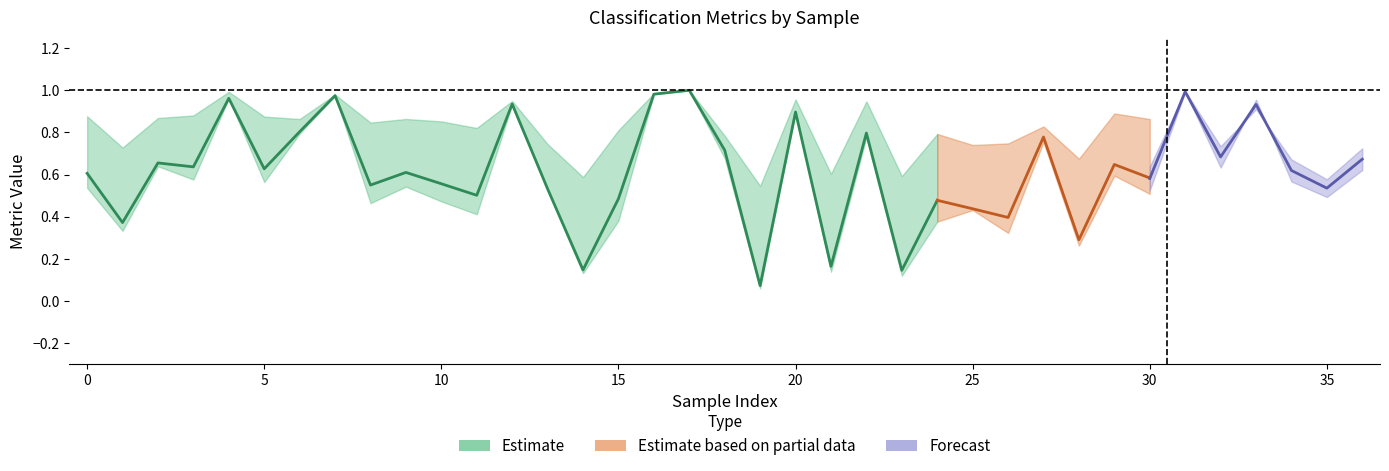

True or false: matthews_corrcoef has more than 0 interior local peaks.

True